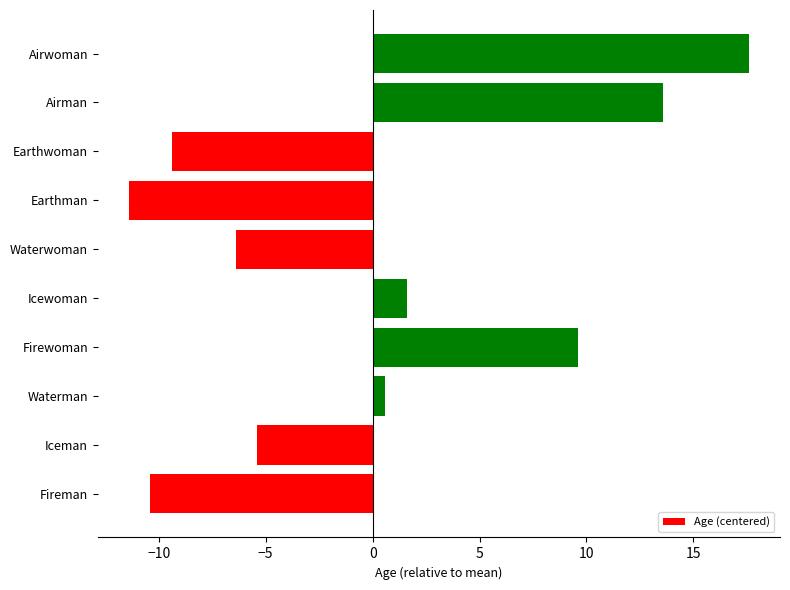

Where is the data nearest to the value 3?

Icewoman